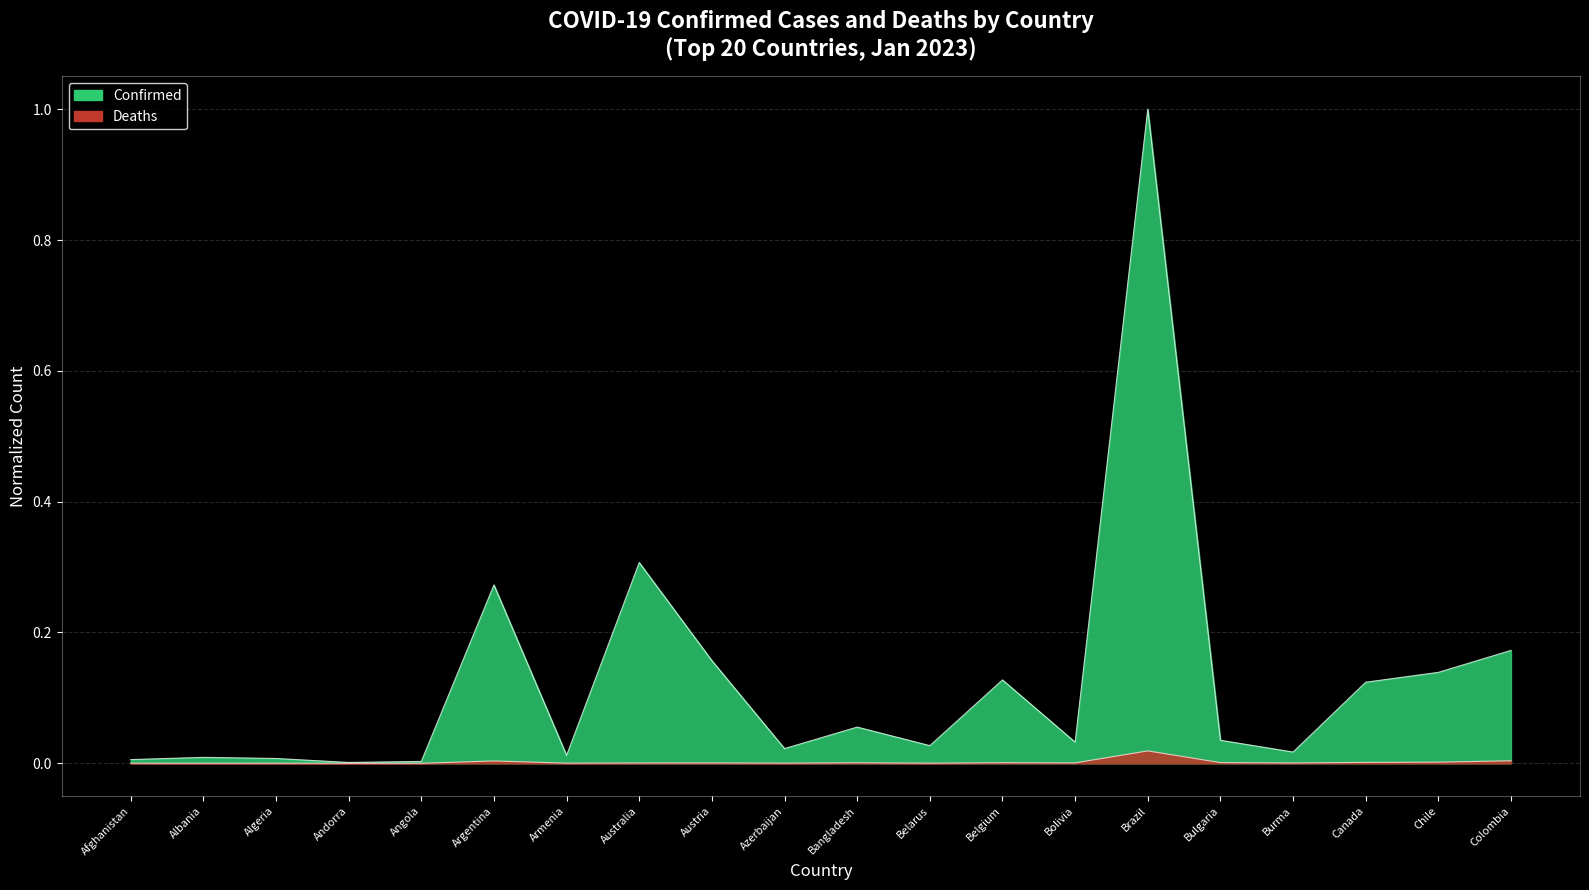

Reading left to right, list all the values displayed in this chart.

Confirmed: Afghanistan=0.0	Albania=0.0	Algeria=0.0	Andorra=0.0	Angola=0.0	Argentina=0.3	Armenia=0.0	Australia=0.3	Austria=0.2	Azerbaijan=0.0	Bangladesh=0.1	Belarus=0.0	Belgium=0.1	Bolivia=0.0	Brazil=1.0	Bulgaria=0.0	Burma=0.0	Canada=0.1	Chile=0.1	Colombia=0.2
Deaths: Afghanistan=0.0	Albania=0.0	Algeria=0.0	Andorra=0.0	Angola=0.0	Argentina=0.0	Armenia=0.0	Australia=0.0	Austria=0.0	Azerbaijan=0.0	Bangladesh=0.0	Belarus=0.0	Belgium=0.0	Bolivia=0.0	Brazil=0.0	Bulgaria=0.0	Burma=0.0	Canada=0.0	Chile=0.0	Colombia=0.0